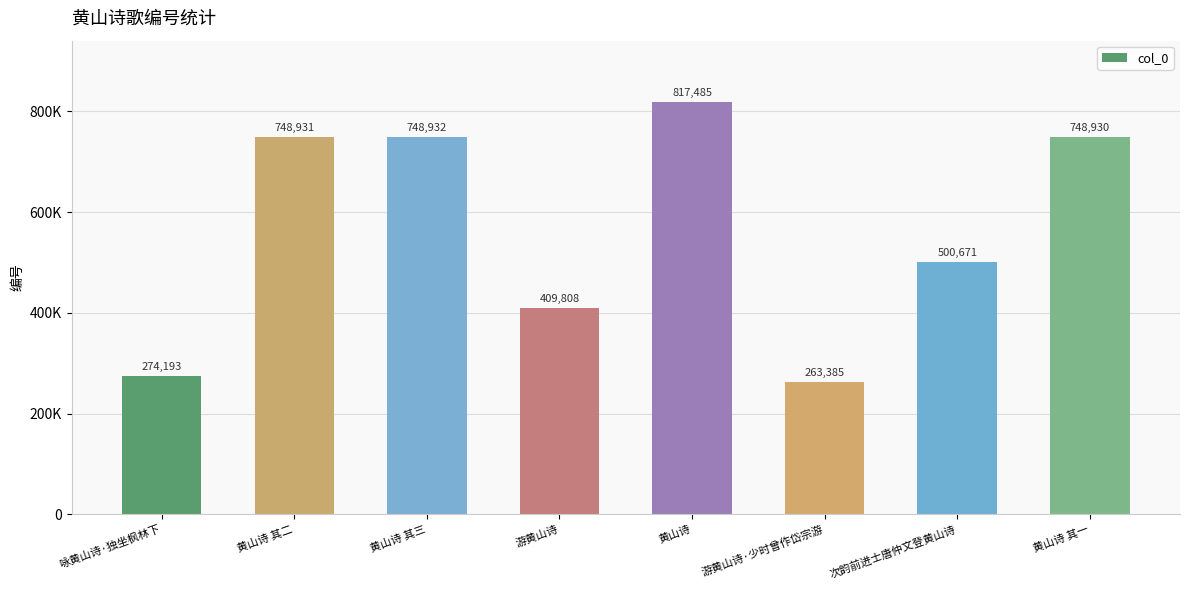

At which label is the value closest to 540435?

次韵前进士唐仲文登黄山诗